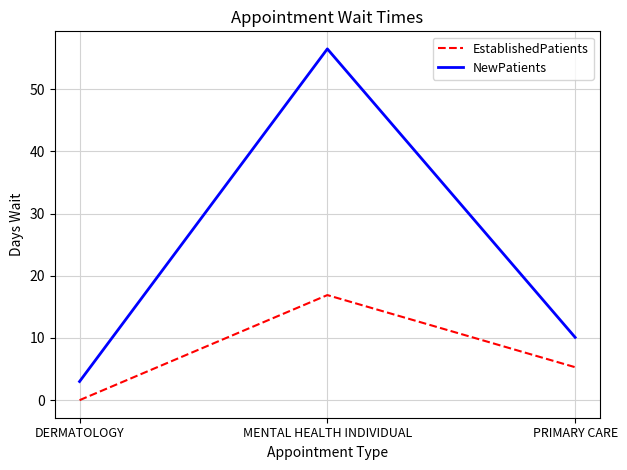

What position from the left is PRIMARY CARE?

3